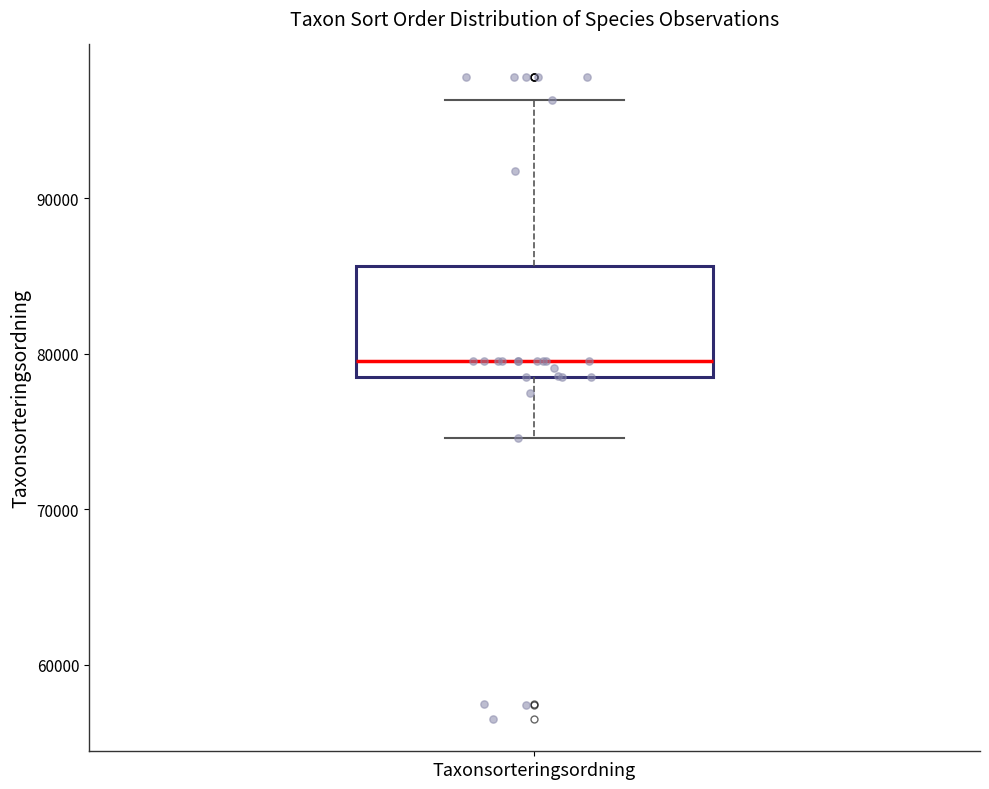

Read this box plot against the y-axis: the position of the median line, the range covered by the box, and the ends of both whiskers. The values are not printed on the chart, so give them approximately, as read against the axis.

median 80000, box 79000 to 86000, whiskers 75000 to 96000